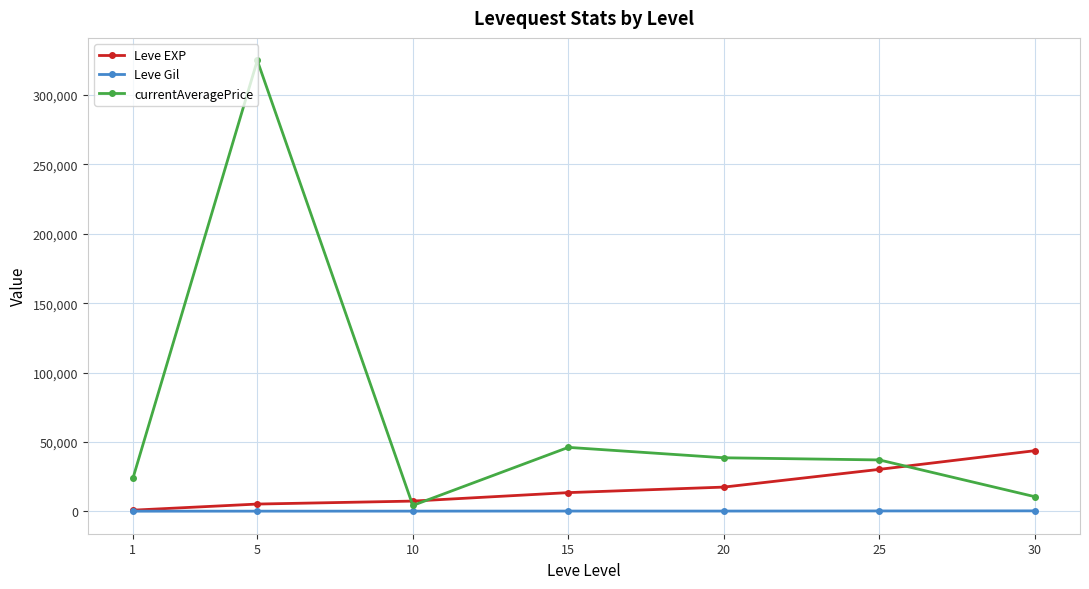

The value of currentAveragePrice at 5 is 324991.4. True or false?

True